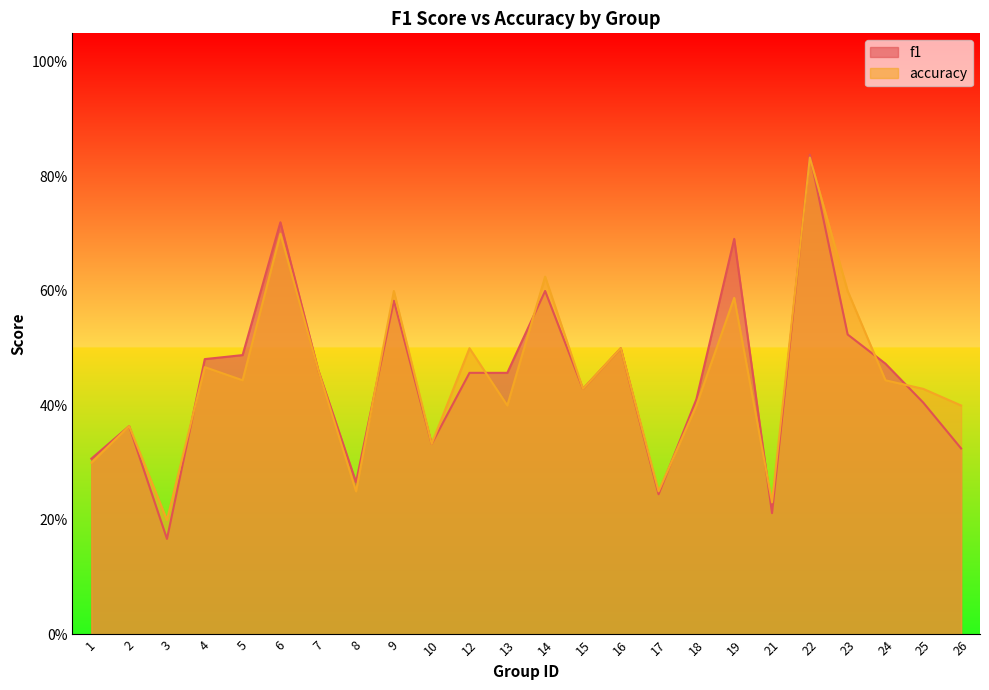

The f1 series shows 0.2 at 17. True or false?

True